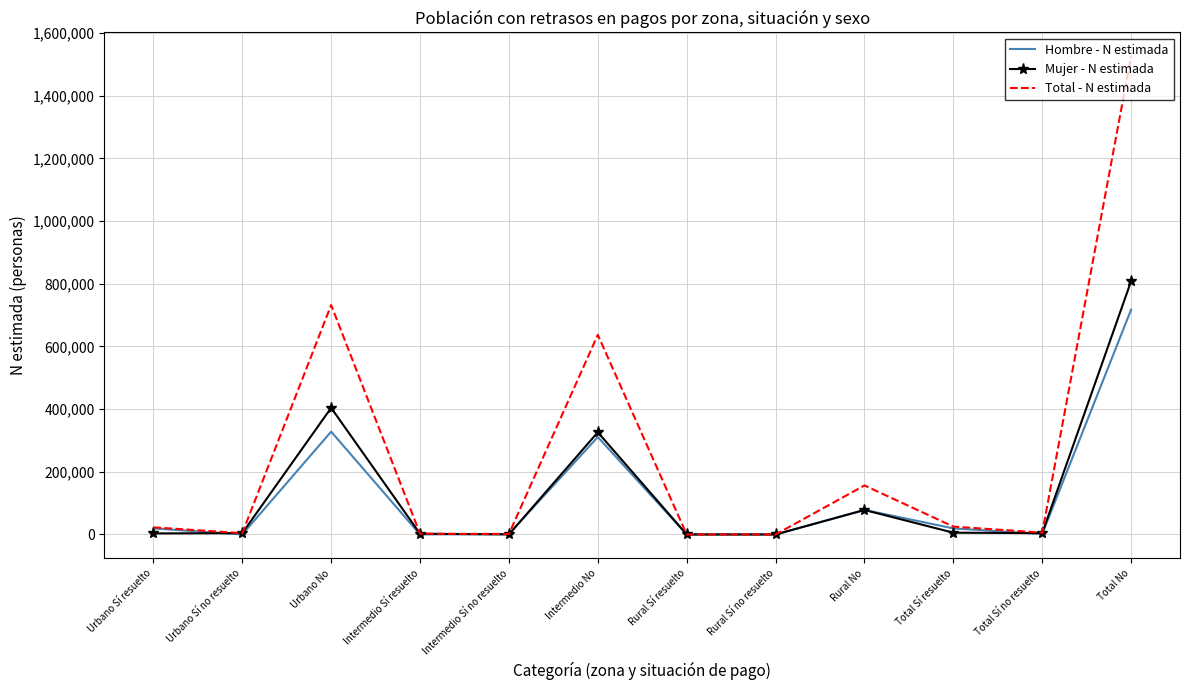

List the series in order of their peak value, highest first.

Total - N estimada, Mujer - N estimada, Hombre - N estimada